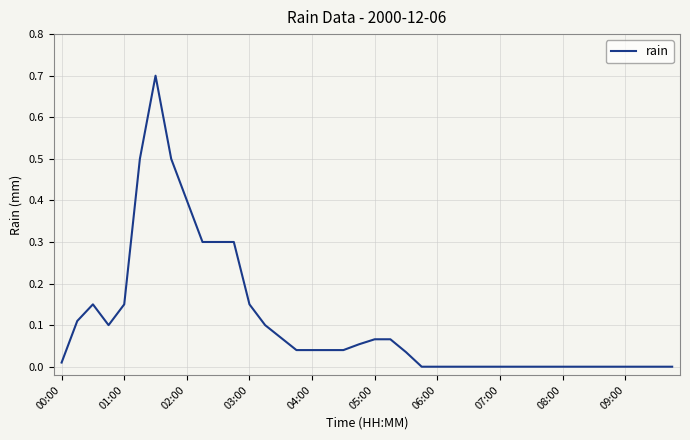

What is the sum of all values?

4.2